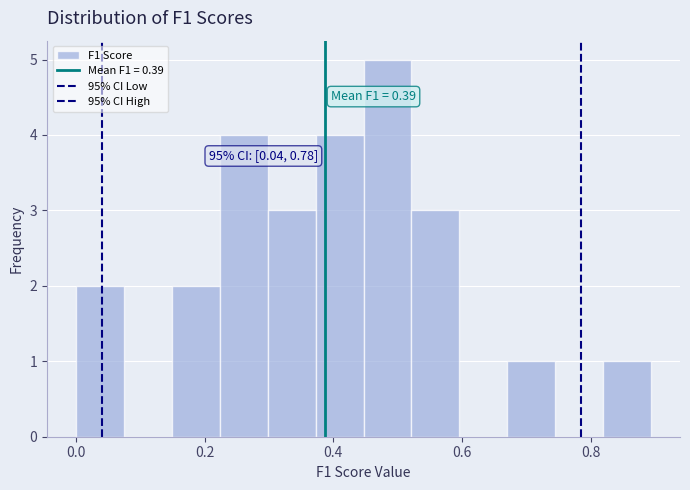

Around what value on the x-axis is the tallest bar? Give the approximate position of its centre, as read against the axis.

0.48